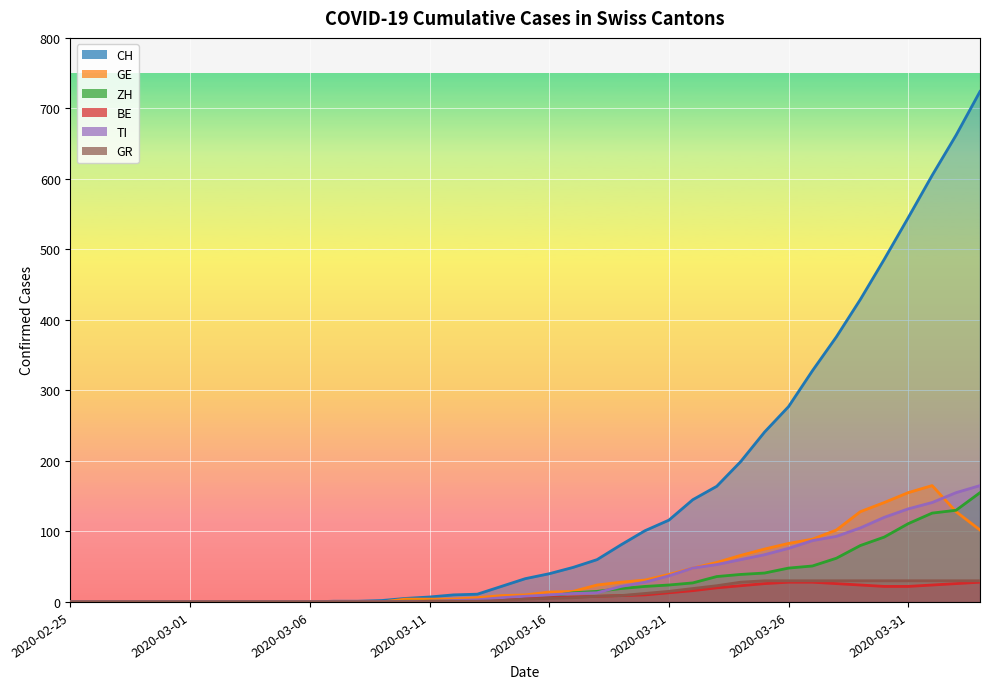

Reading left to right, extract all data points from this chart.

CH: 0	0	0	0	0	0	0	0	0	0	0	1	1	2	5	7	10	11	22	33	40	49	60	81	101	116	145	164	199	241	277	328	376	429	486	545	605	662	724
GE: 0	0	0	0	0	0	0	0	0	0	0	0	0	0	4	4	4	6	9	10	14	15	24	28	31	39	48	56	66	75	83	89	102	128	141	155	165	128	102
ZH: 0	0	0	0	0	0	0	0	0	0	0	0	0	0	1	1	1	2	4	6	8	13	15	19	22	24	27	36	39	41	48	51	62	80	92	111	126	130	155
BE: 0	0	0	0	0	0	0	0	0	0	0	0	0	0	0	0	1	2	3	5	6	7	8	9	10	13	16	20	23	26	28	28	26	24	22	22	24	26	28
TI: 0	0	0	0	0	0	0	0	0	0	0	0	0	0	0	1	2	3	6	8	10	12	13	22	28	37	48	53	60	67	76	87	93	105	120	132	141	155	165
GR: 0	0	0	0	0	0	0	0	0	0	0	0	0	0	0	1	1	1	2	4	5	6	8	9	12	15	19	23	28	30	30	30	30	30	30	30	30	30	30